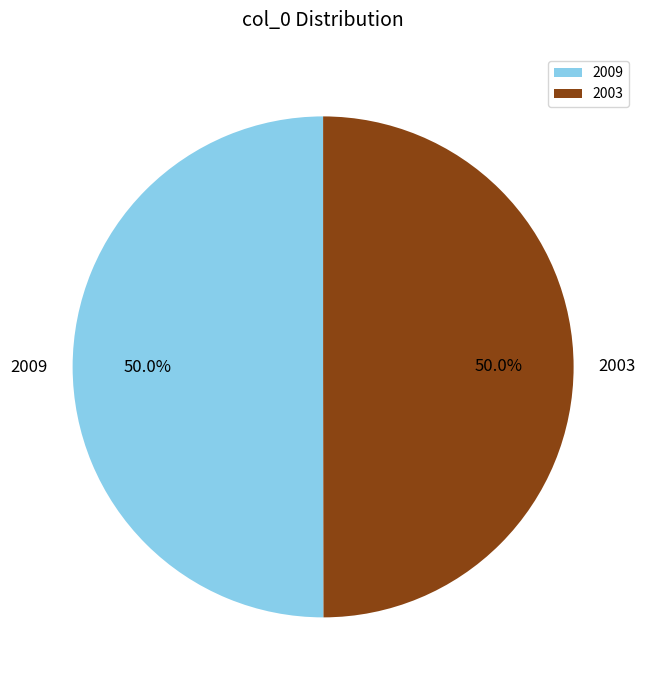

What portion of the pie excludes 2003?

50.0%